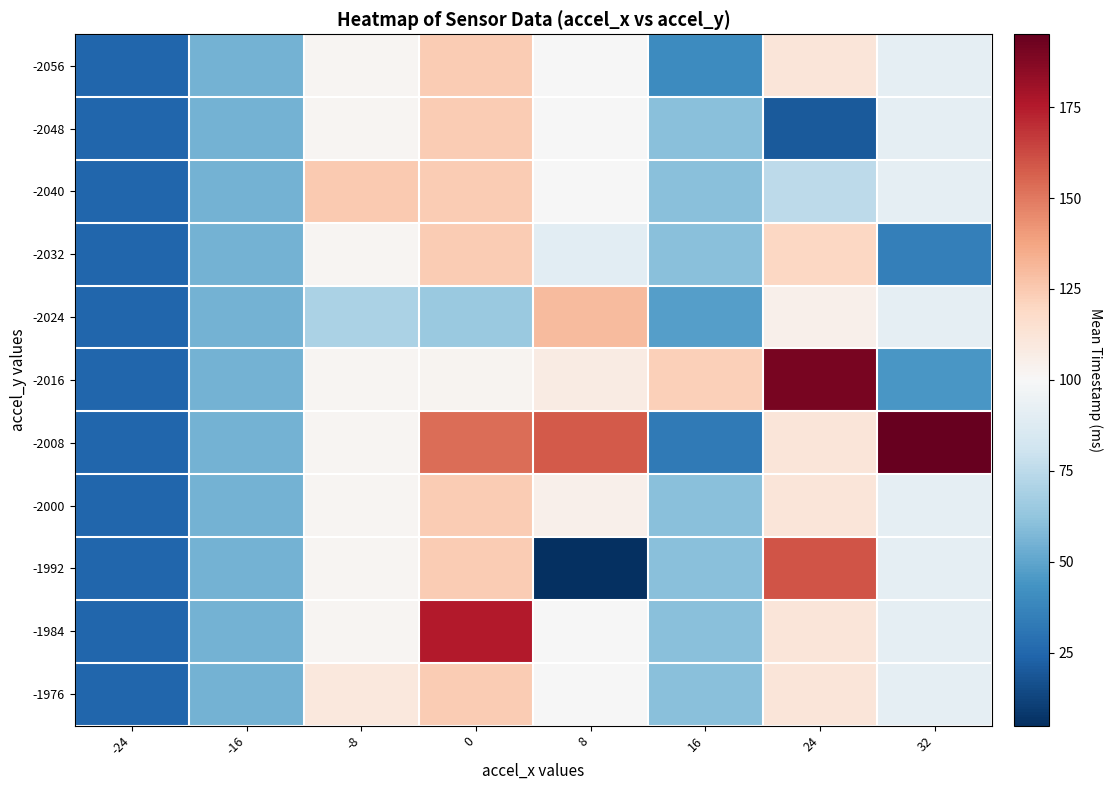

Reading left to right, list all the values displayed in this chart.

-2056: -24=25.0	-16=55.0	-8=101.7	0=124.0	8=99.3	16=40.0	24=111.7	32=91.7
-2048: -24=25.0	-16=55.0	-8=101.7	0=124.0	8=99.3	16=60.6	24=20.0	32=91.7
-2040: -24=25.0	-16=55.0	-8=125.0	0=124.0	8=99.3	16=60.6	24=75.0	32=91.7
-2032: -24=25.0	-16=55.0	-8=101.7	0=124.0	8=90.0	16=60.6	24=120.0	32=35.0
-2024: -24=25.0	-16=55.0	-8=70.0	0=65.0	8=130.0	16=47.5	24=105.0	32=91.7
-2016: -24=25.0	-16=55.0	-8=101.7	0=102.5	8=107.5	16=122.5	24=190.0	32=45.0
-2008: -24=25.0	-16=55.0	-8=101.7	0=153.3	8=158.3	16=32.5	24=111.7	32=195.0
-2000: -24=25.0	-16=55.0	-8=101.7	0=124.0	8=105.0	16=60.6	24=111.7	32=91.7
-1992: -24=25.0	-16=55.0	-8=101.7	0=124.0	8=5.0	16=60.6	24=160.0	32=91.7
-1984: -24=25.0	-16=55.0	-8=101.7	0=175.0	8=99.3	16=60.6	24=111.7	32=91.7
-1976: -24=25.0	-16=55.0	-8=110.0	0=124.0	8=99.3	16=60.6	24=111.7	32=91.7